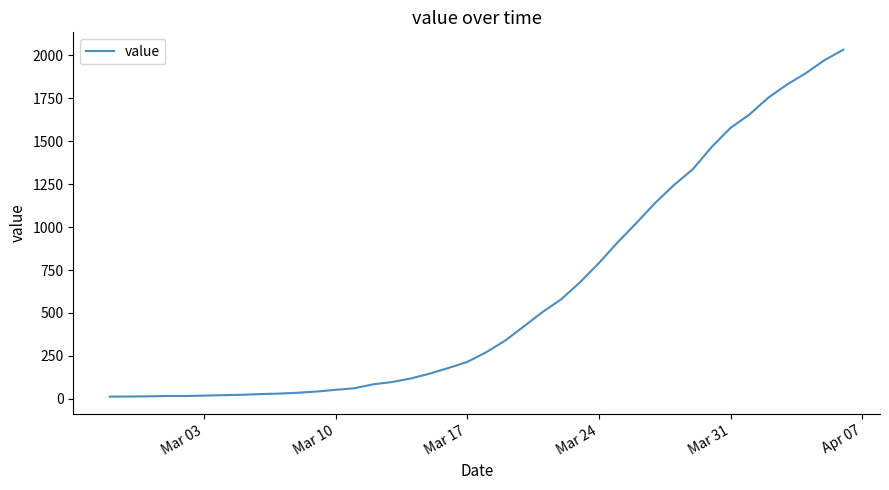

What is the maximum value shown in the chart?

2032